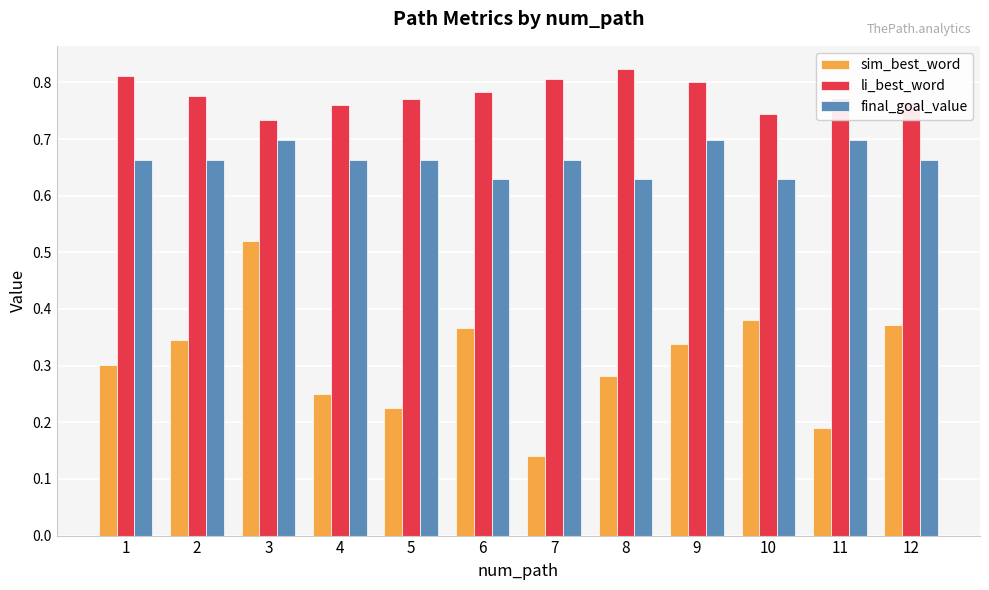

Which series has the largest range (max minus min)?

sim_best_word